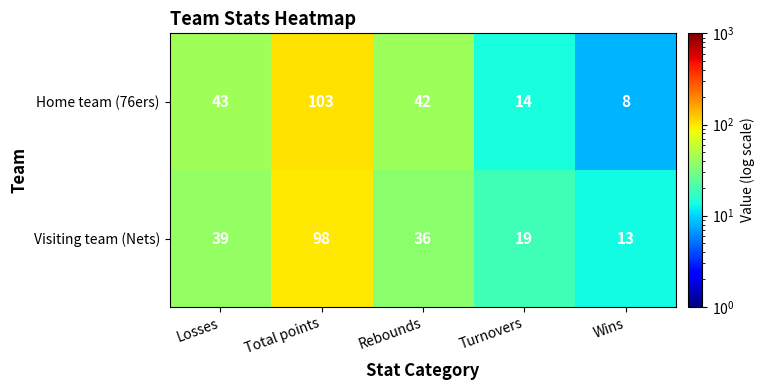

Which series has the largest total across all categories?

Home team (76ers)